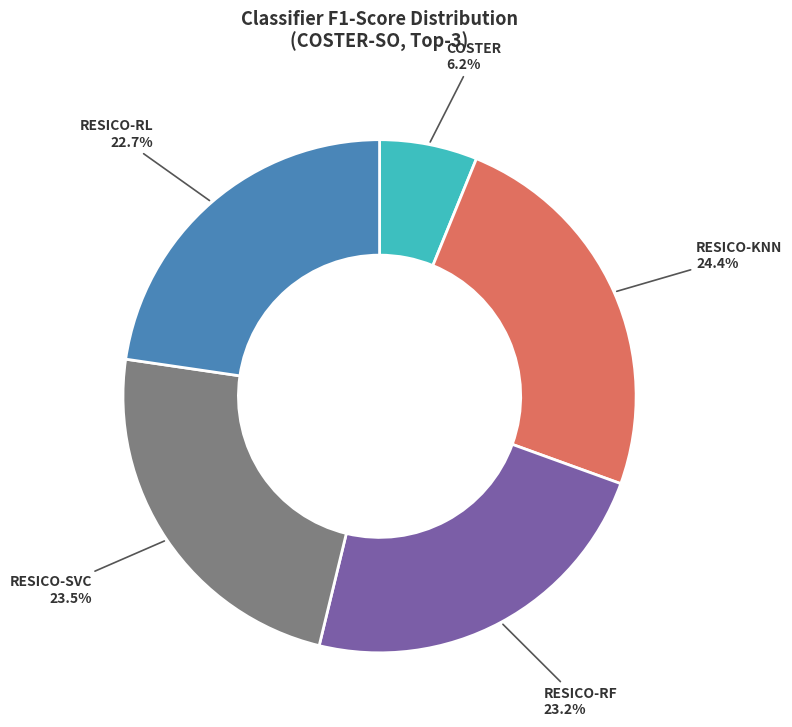

Is it true that RESICO-SVC is 17% of the pie?

False